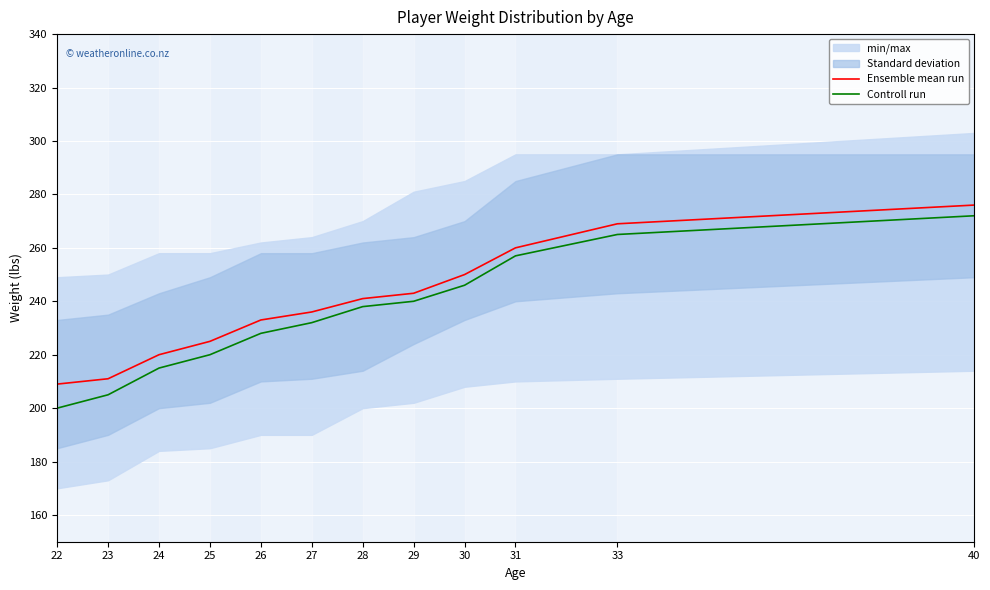

Rank the series at 23 from highest to lowest value.

Ensemble mean run, Controll run